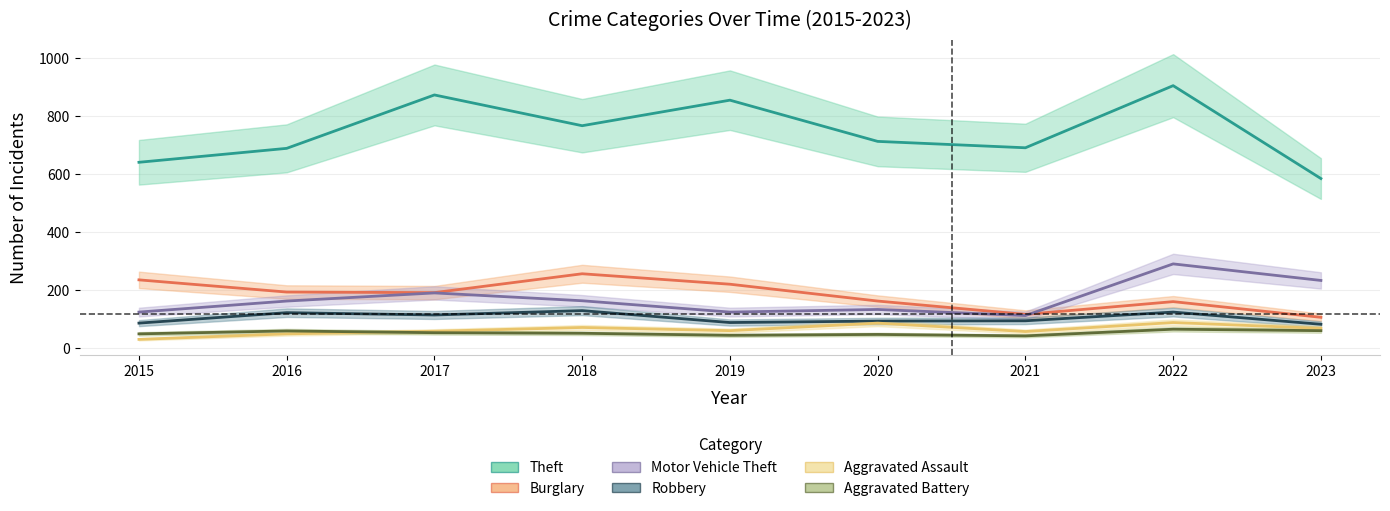

Rank the series at 2015 from highest to lowest value.

Theft, Burglary, Motor Vehicle Theft, Robbery, Aggravated Battery, Aggravated Assault